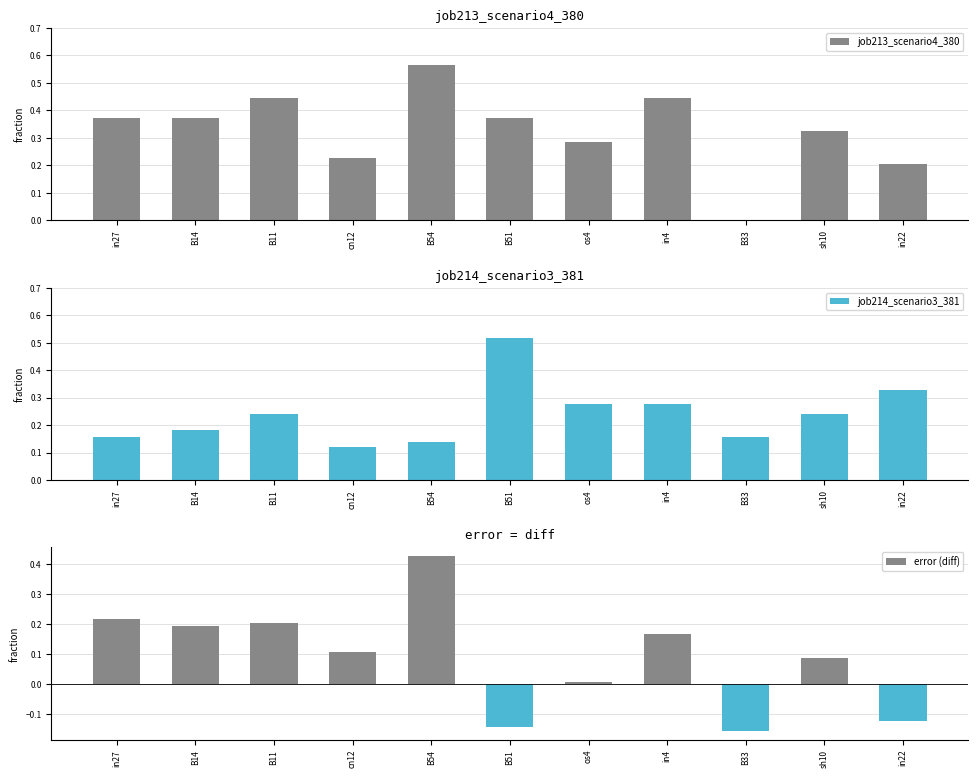

Which has a higher value, in4 or sh10?

in4